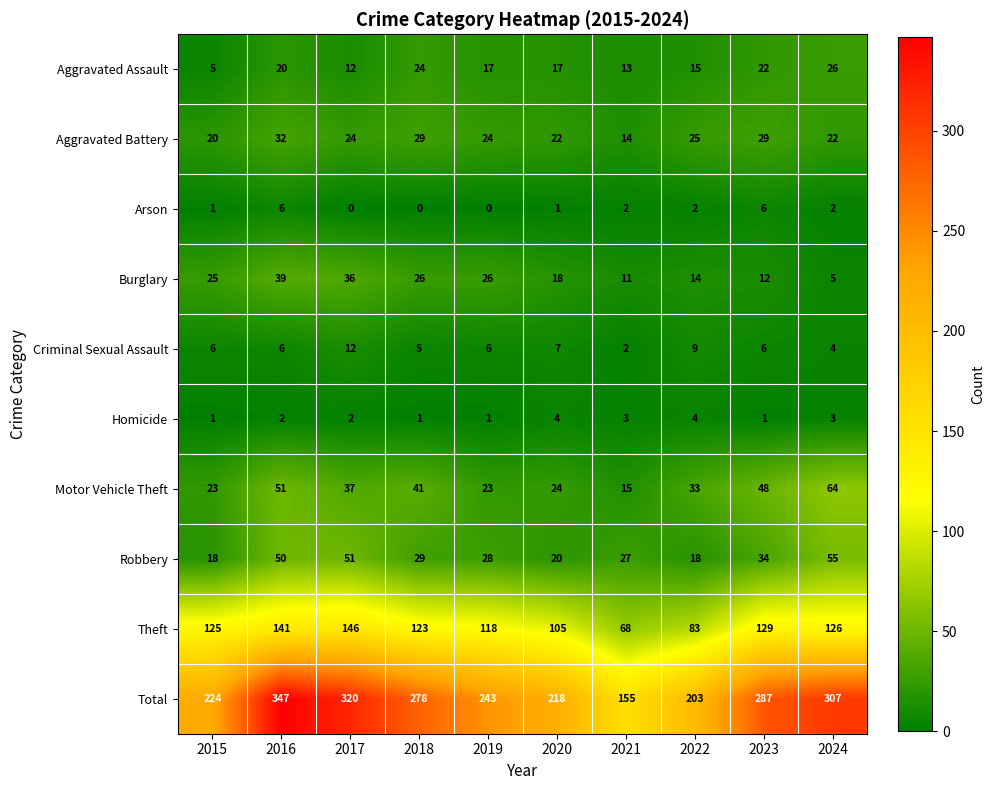

The Aggravated Assault series shows 13 at 2021. True or false?

True